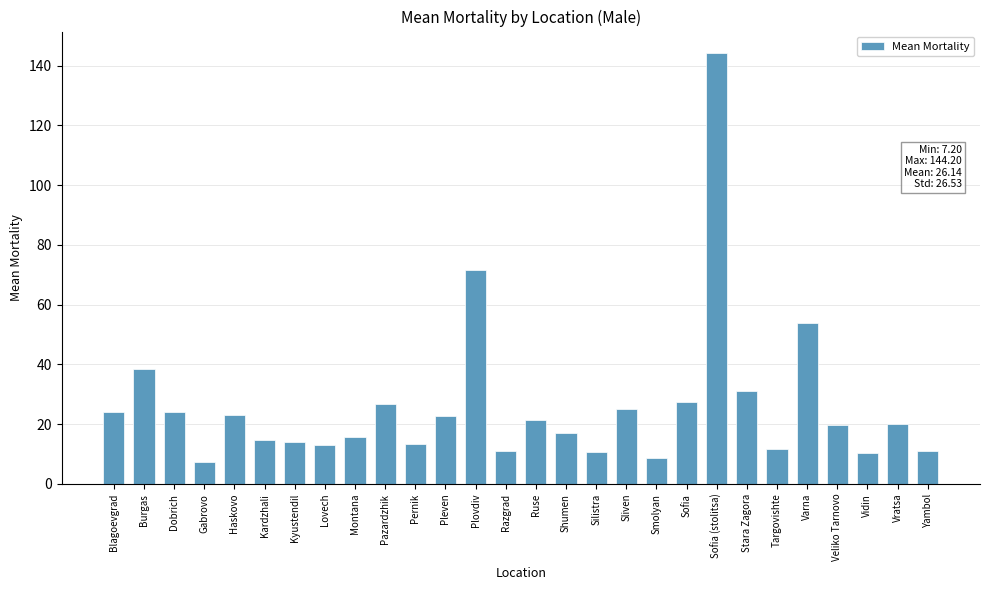

What is the label of the 8th bar from the left?

Lovech